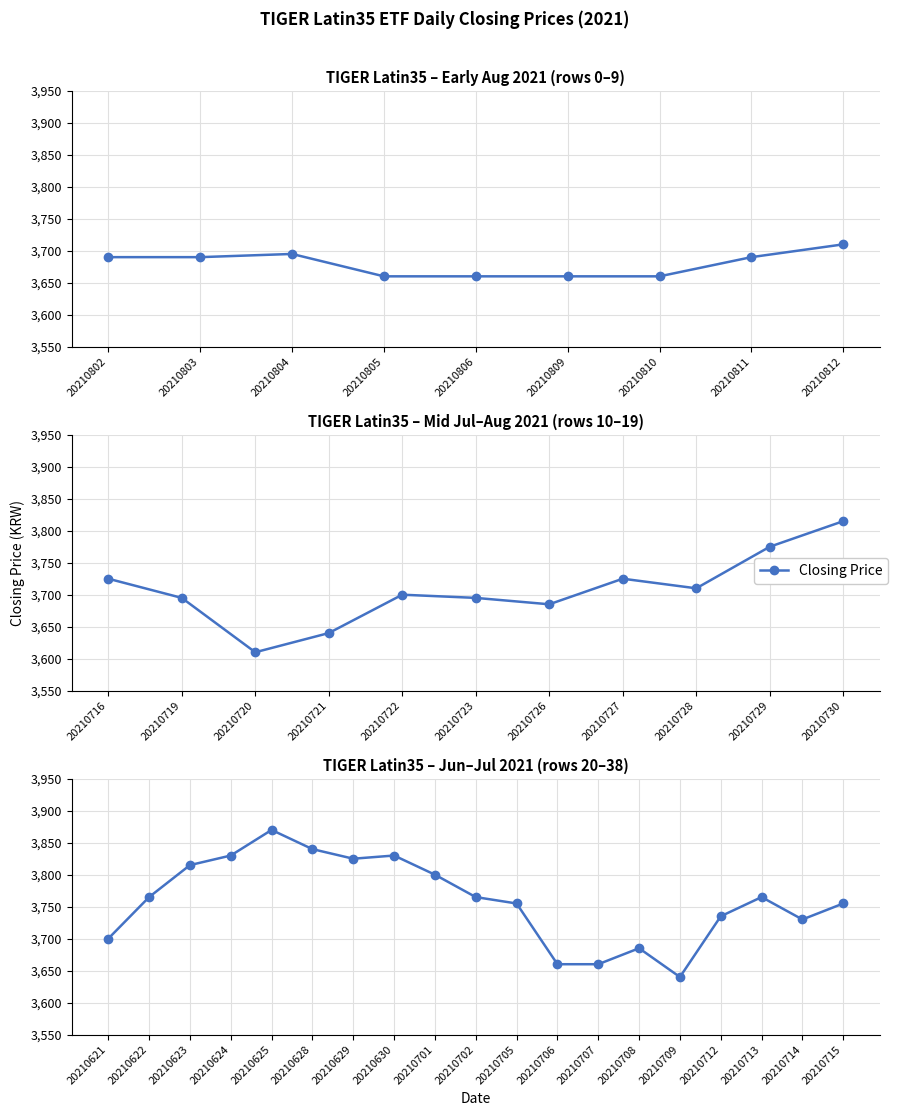

True or false: the data shows 2641 at 20210630.

False